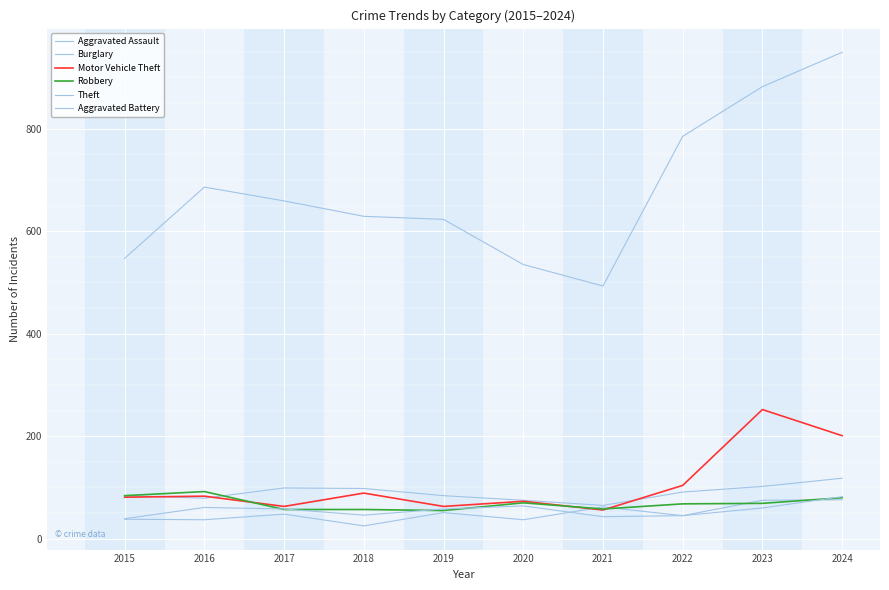

Does the chart display data point markers on the line(s)?

No